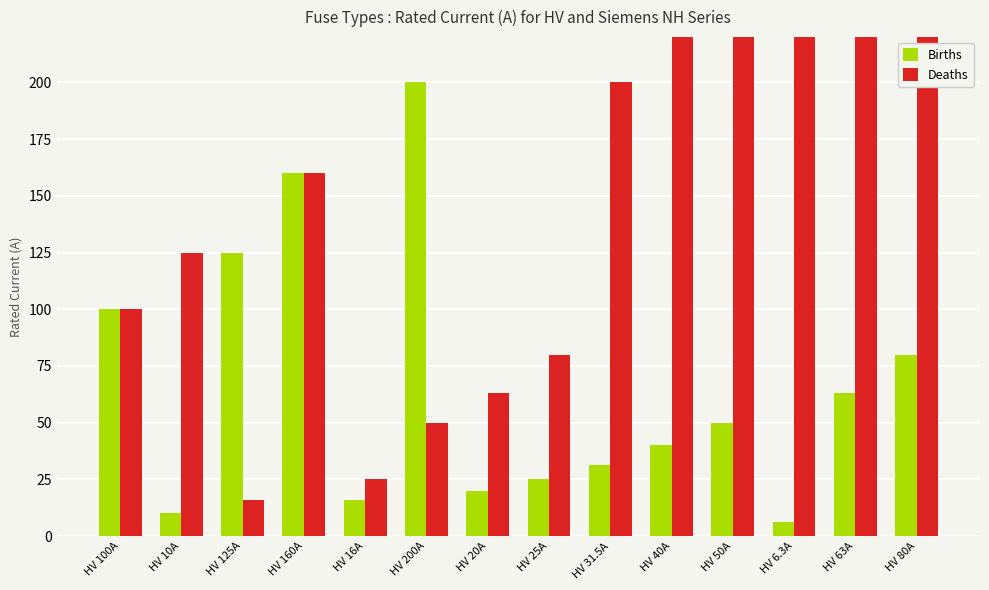

True or false: Deaths has a value of 102.7 at HV 40A.

False